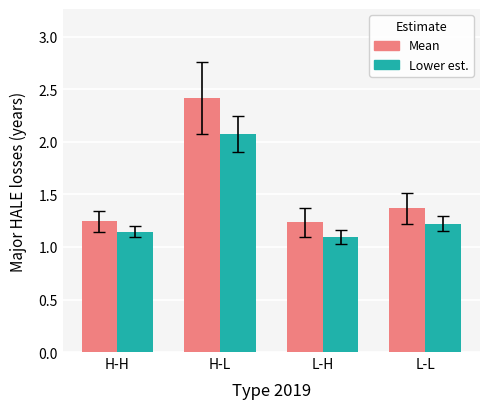

How many series are shown in this chart?

2